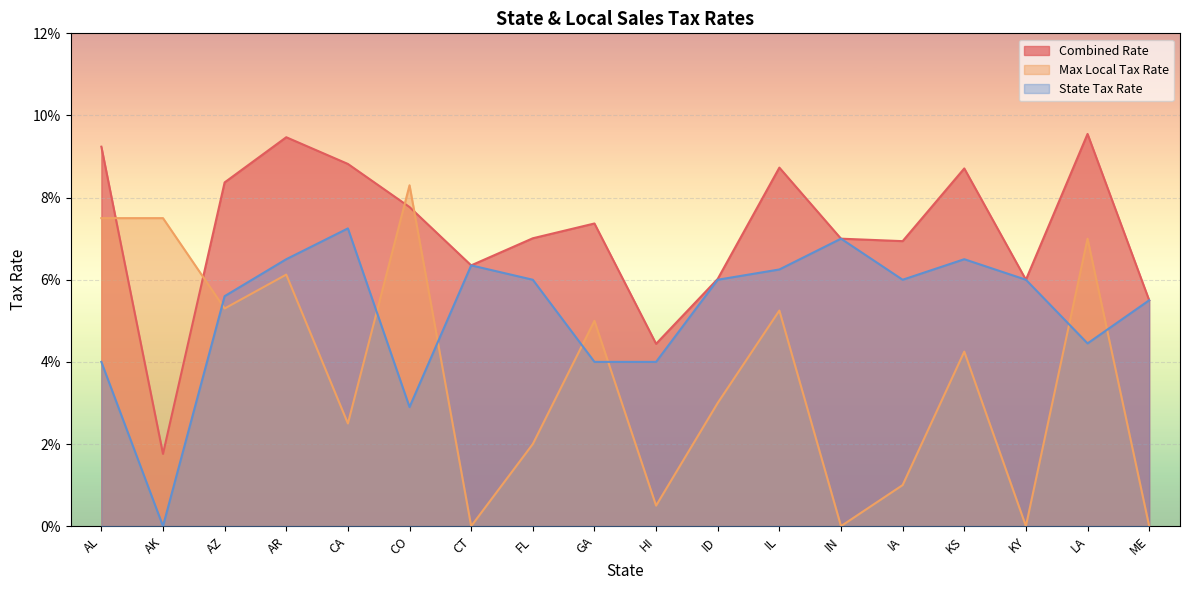

Count the State Tax Rate values in the range 0 to 1.

18